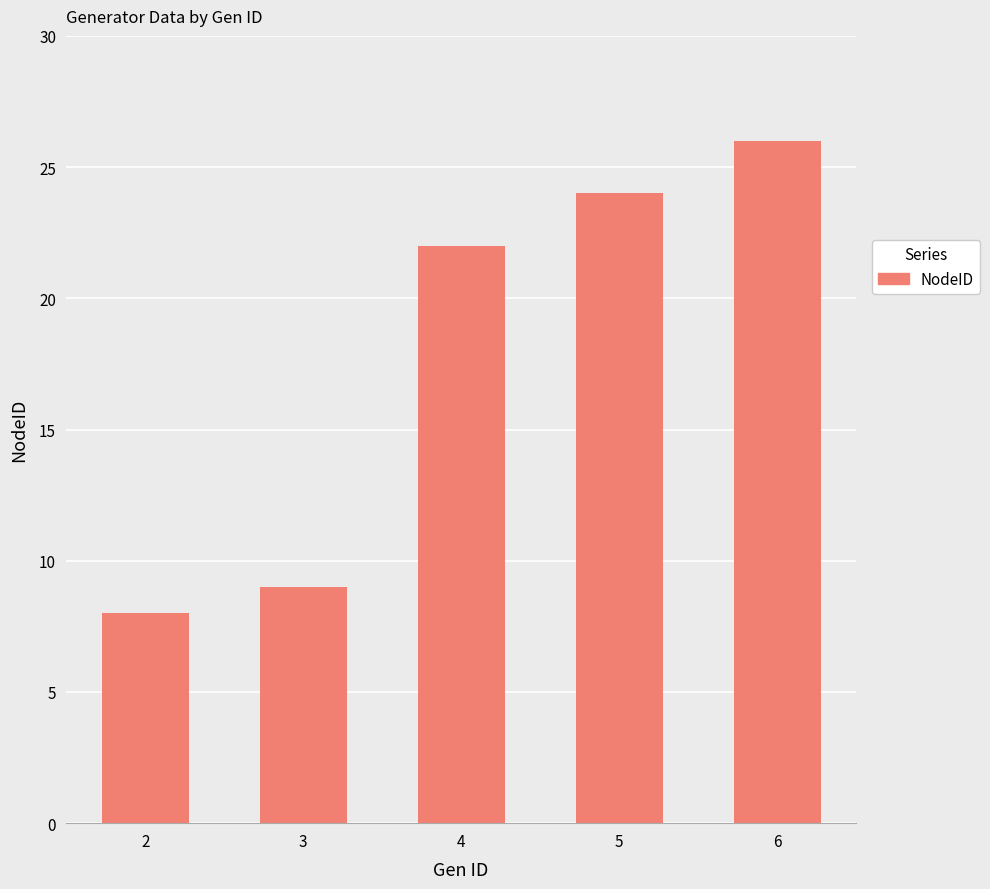

What is the ratio of the value at 6 to the value at 3?

2.9